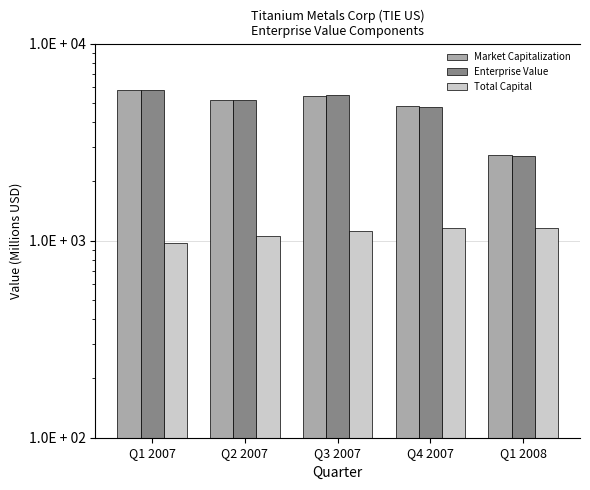

What is the maximum value shown in the chart?

5824.8